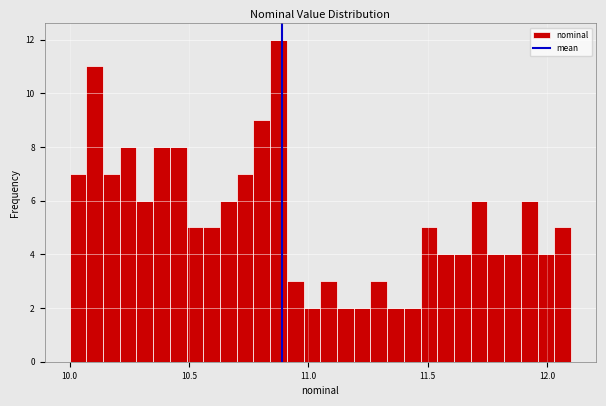

Around what value on the x-axis is the tallest bar? Give the approximate position of its centre, as read against the axis.

10.90